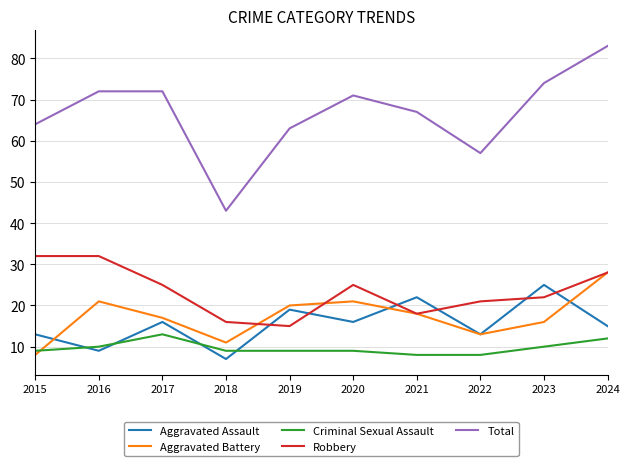

Reading right to left, what are all the values shown in this chart?

Aggravated Assault: 15	25	13	22	16	19	7	16	9	13
Aggravated Battery: 28	16	13	18	21	20	11	17	21	8
Criminal Sexual Assault: 12	10	8	8	9	9	9	13	10	9
Robbery: 28	22	21	18	25	15	16	25	32	32
Total: 83	74	57	67	71	63	43	72	72	64